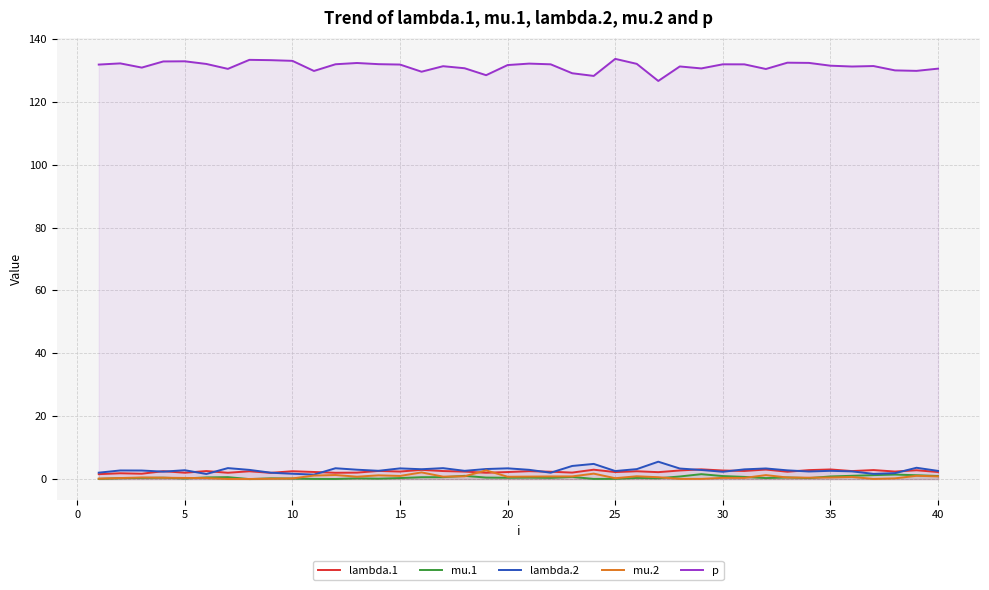

List the series in order of their peak value, highest first.

p, lambda.2, lambda.1, mu.2, mu.1